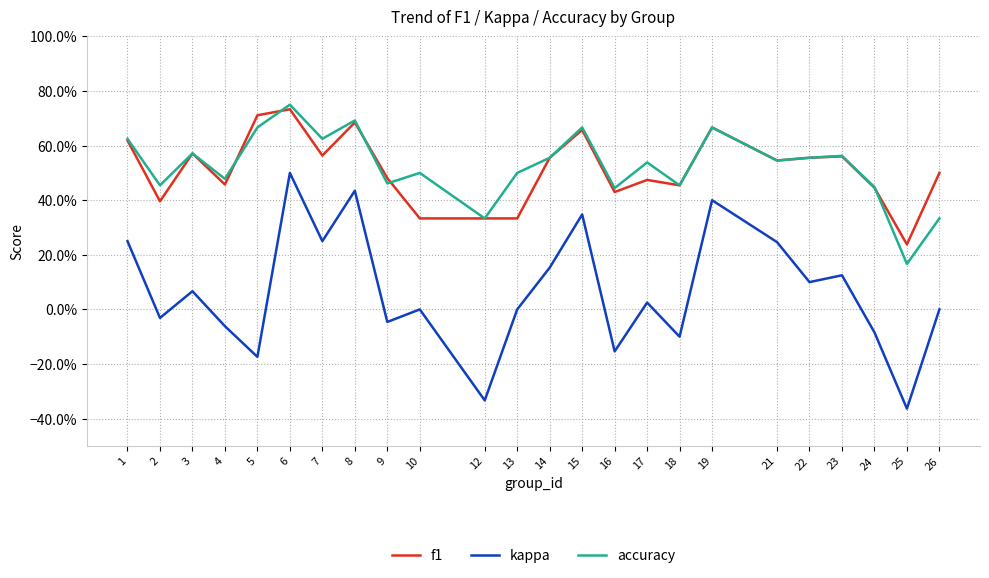

True or false: kappa and f1 cross at least once.

False